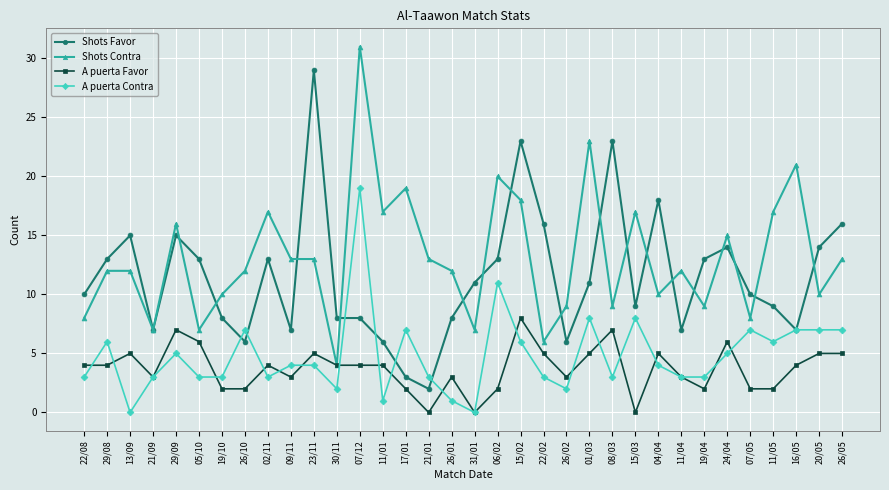

Rank the series at 17/01 from highest to lowest value.

Shots Contra, A puerta Contra, Shots Favor, A puerta Favor